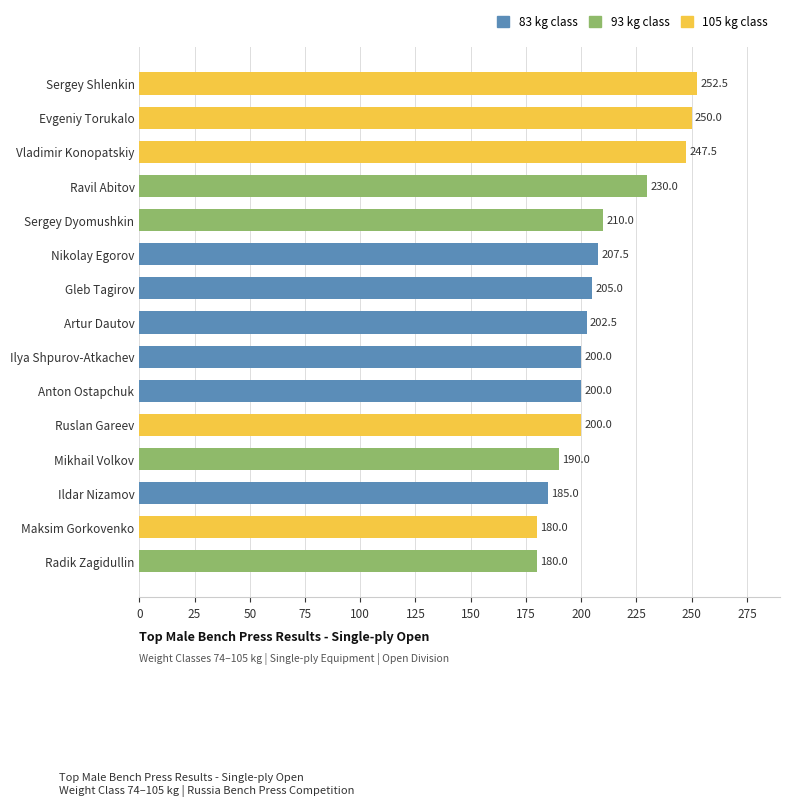

Between Maksim Gorkovenko and Mikhail Volkov, which is larger?

Mikhail Volkov